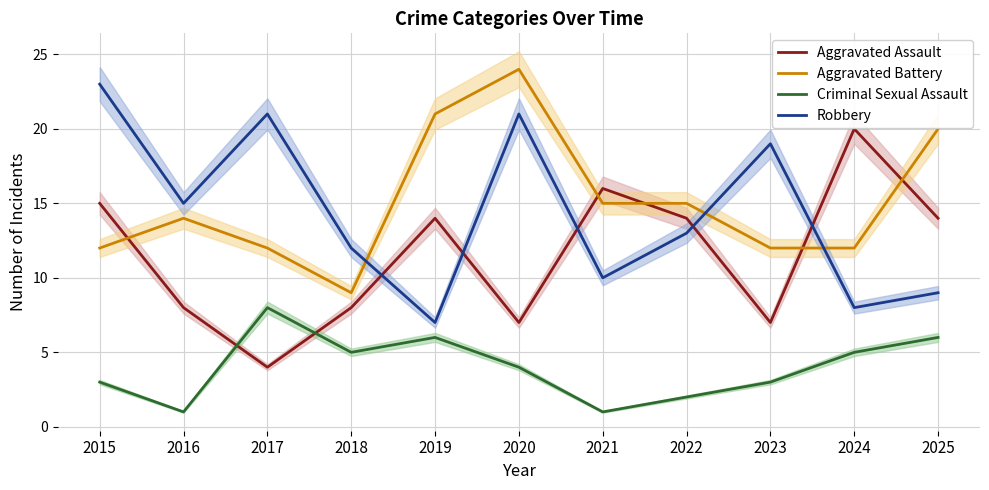

The Robbery series shows 15 at 2016. True or false?

True